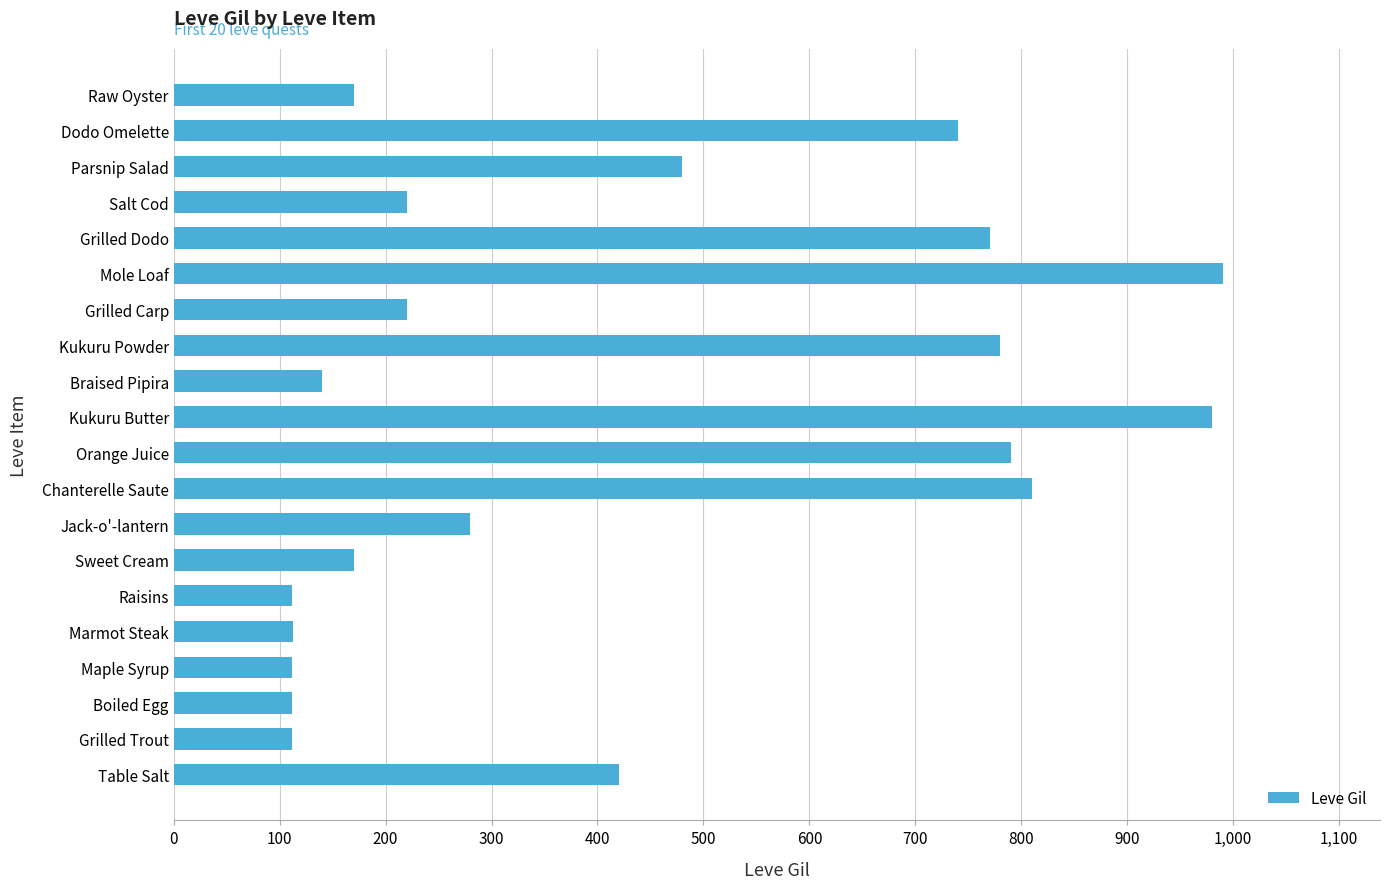

At which label is the value closest to 551?

Parsnip Salad